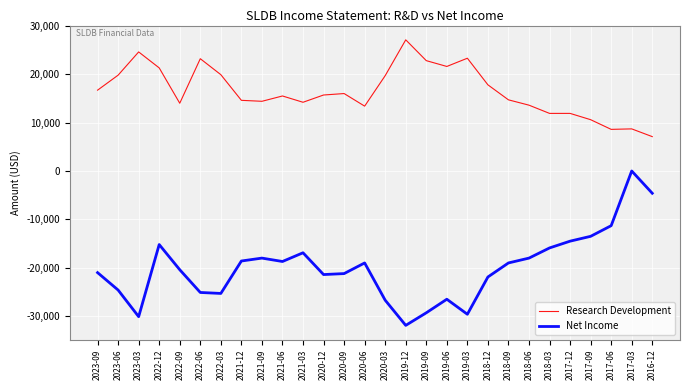

What is the difference between the highest and lowest values at 2019-12?

59000